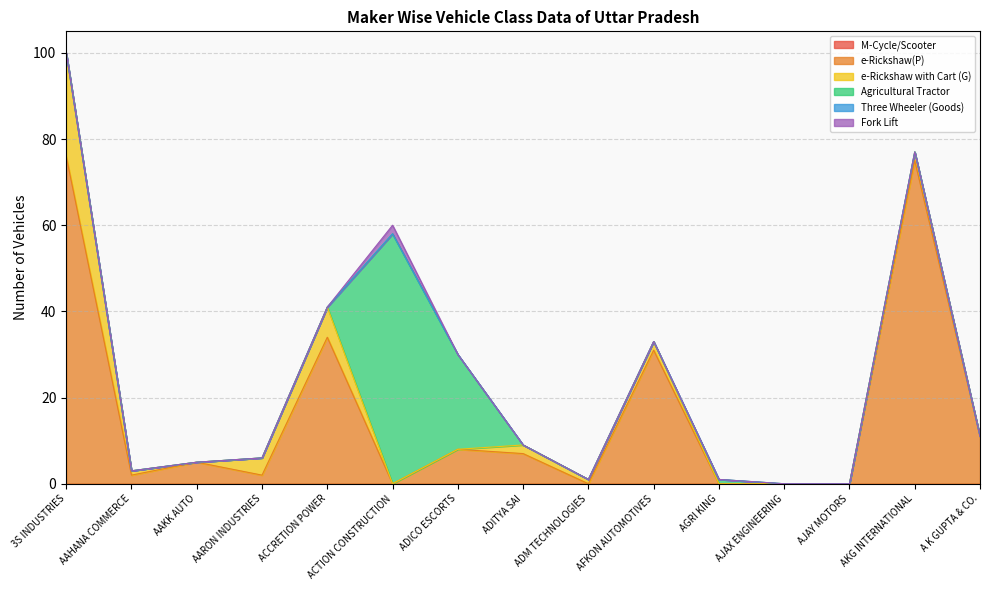

At which category is the sum across all series the highest?

3S INDUSTRIES